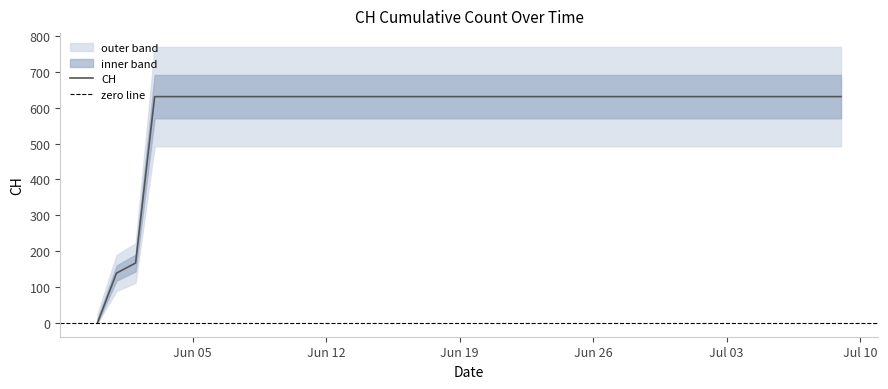

The value at 2020-06-20 is 631. True or false?

True